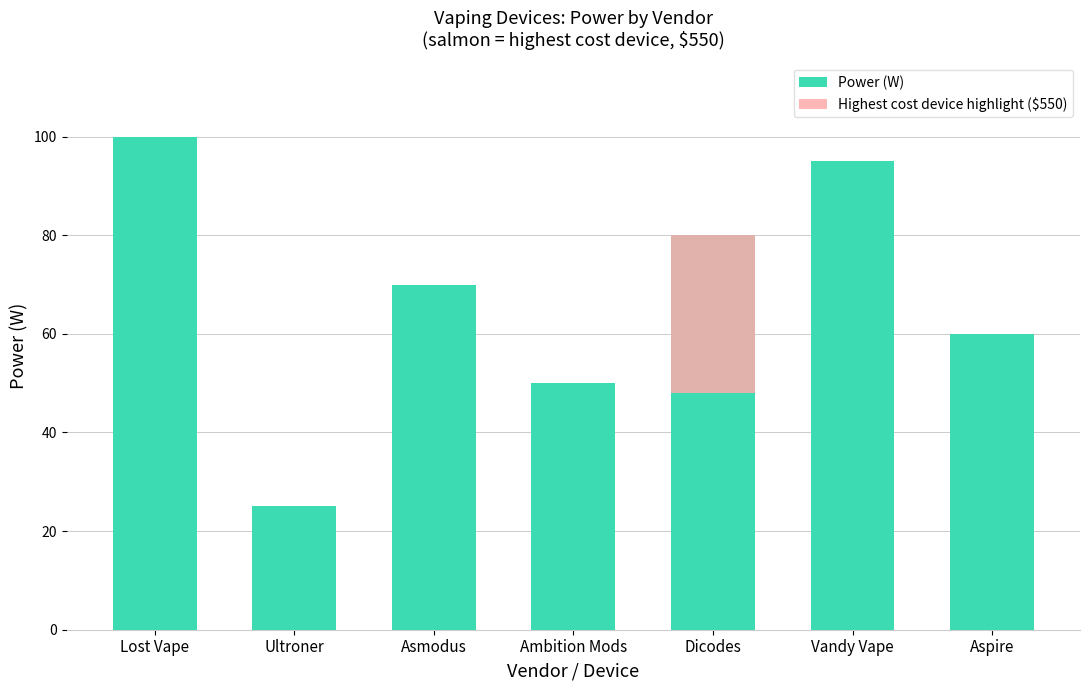

List the labels in order of value, largest first.

Lost Vape, Vandy Vape, Dicodes, Asmodus, Aspire, Ambition Mods, Ultroner